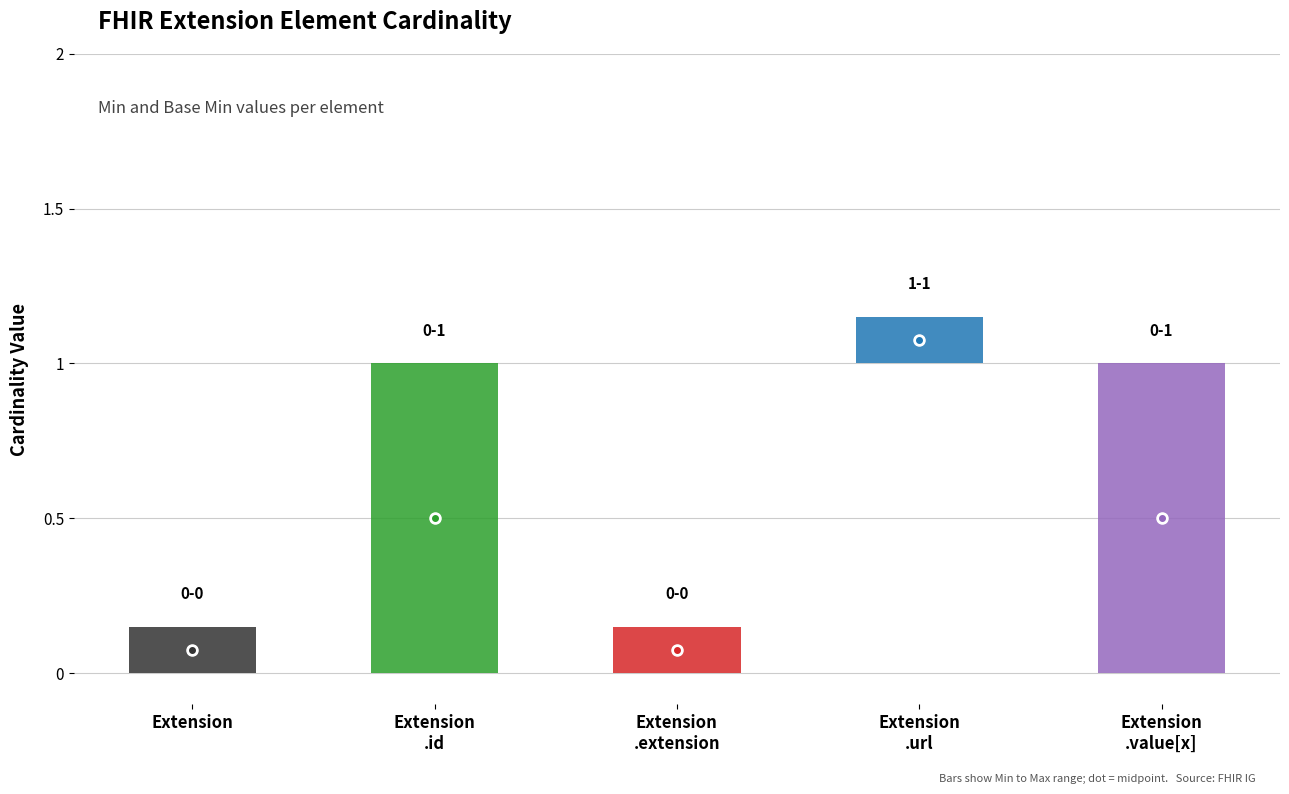

Reading left to right, list all the values displayed in this chart.

Min: 0	0	0	1	0
Base Min: 0	0	0	1	0